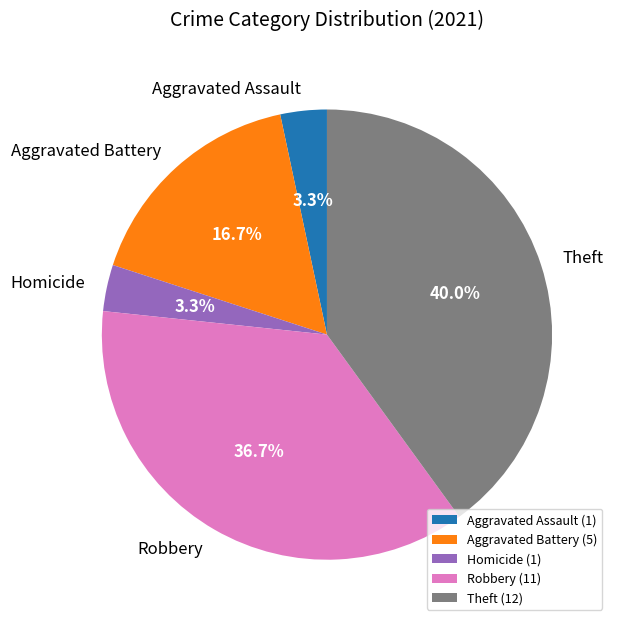

How many segments does this pie chart have?

5